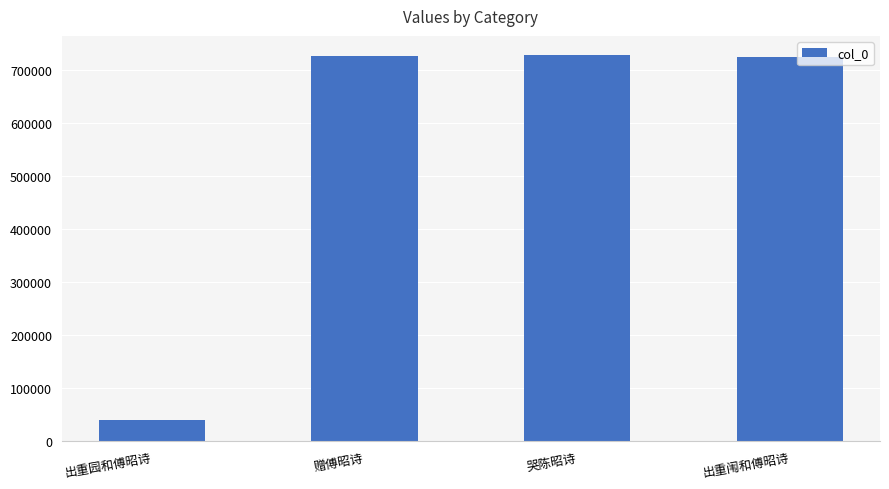

Read the value at 出重园和傅昭诗.

40436